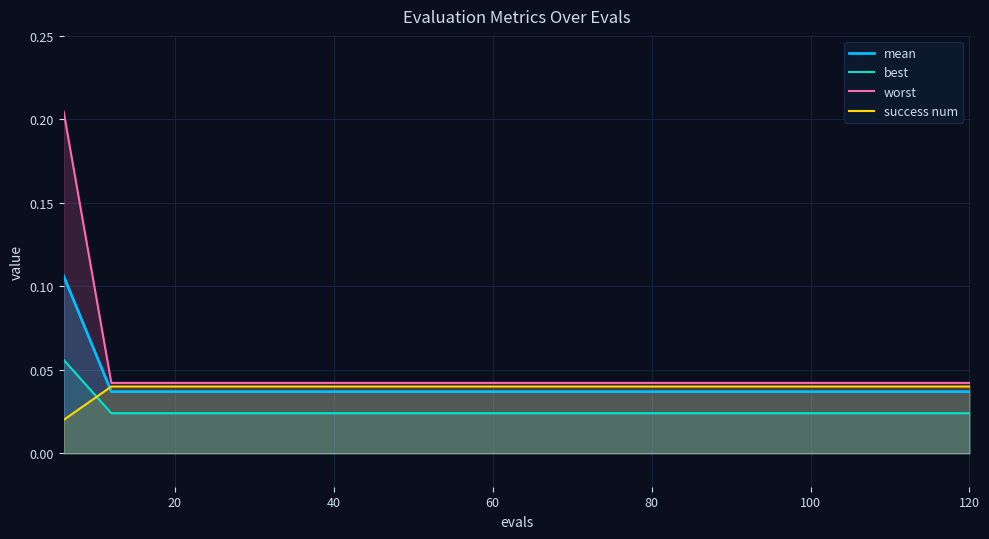

How many success num values are between 0 and 1?

20